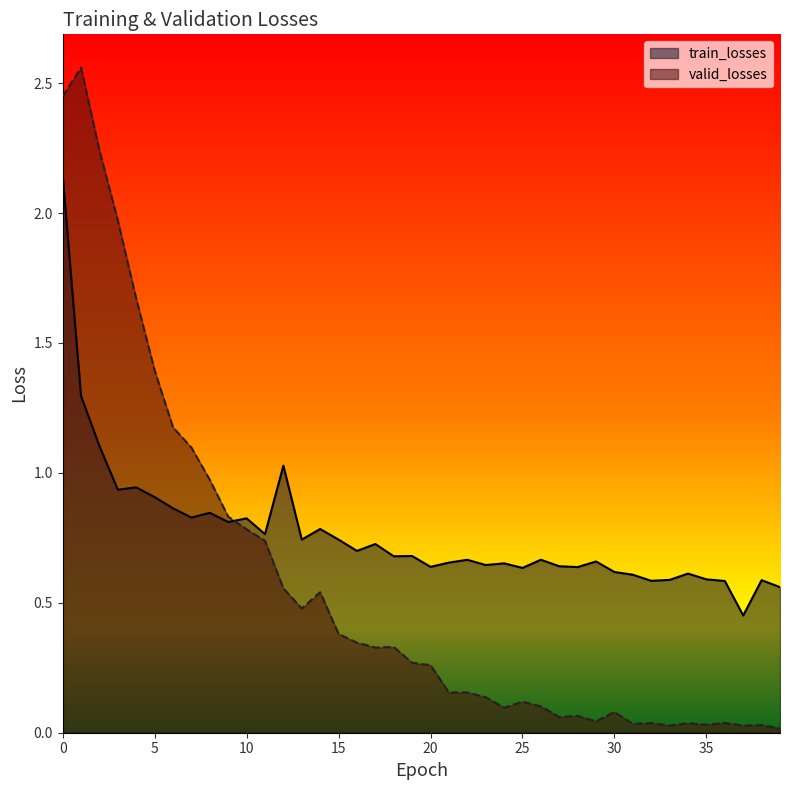

True or false: valid_losses has more than 0 points higher than both neighbors.

True